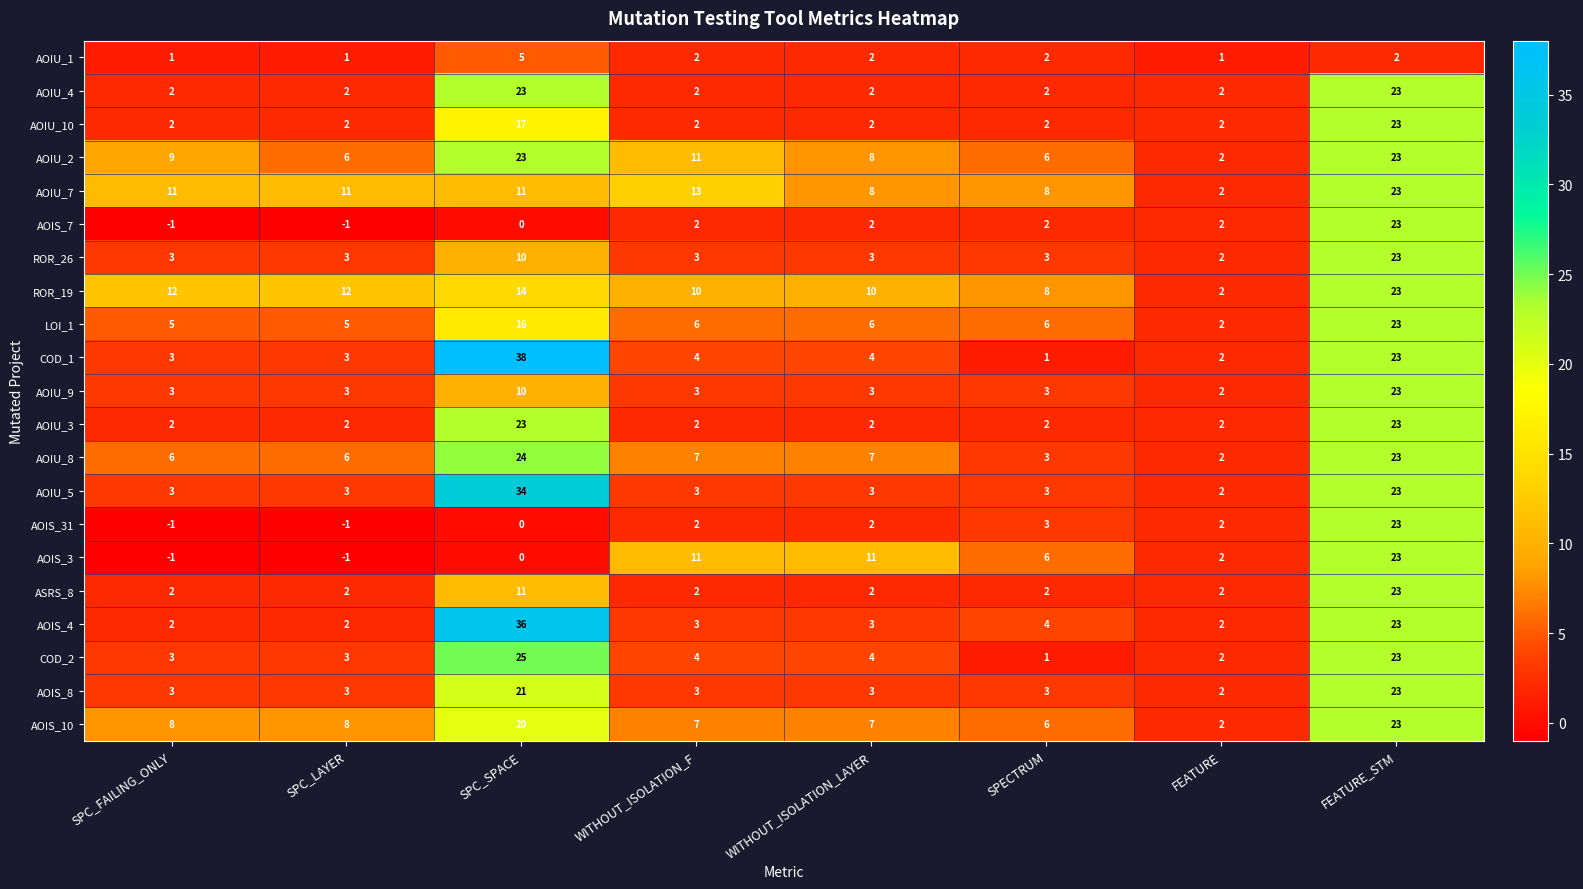

What is the difference between the second highest and minimum values in the ASRS_8 series?

9